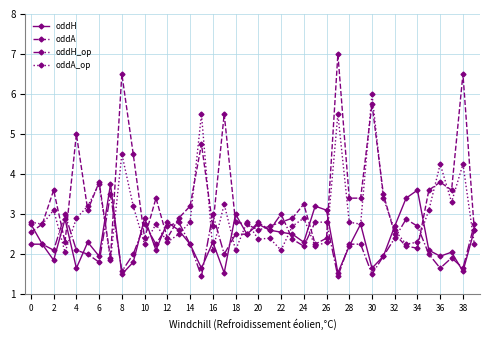

What is the sum of all oddH values?

95.4